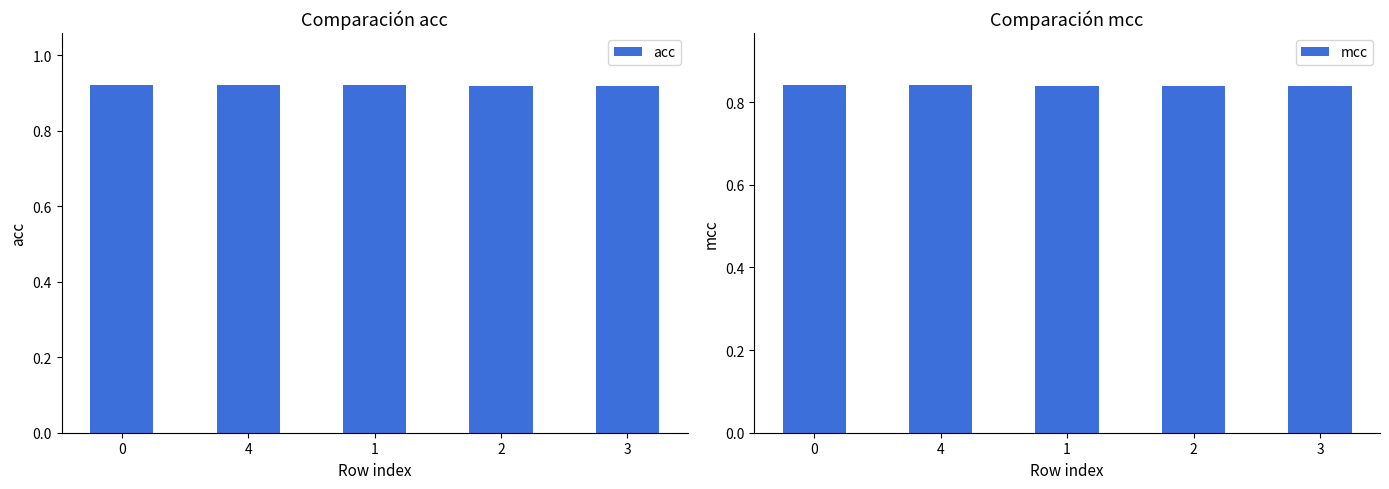

Count the acc values in the range 0 to 1.

5